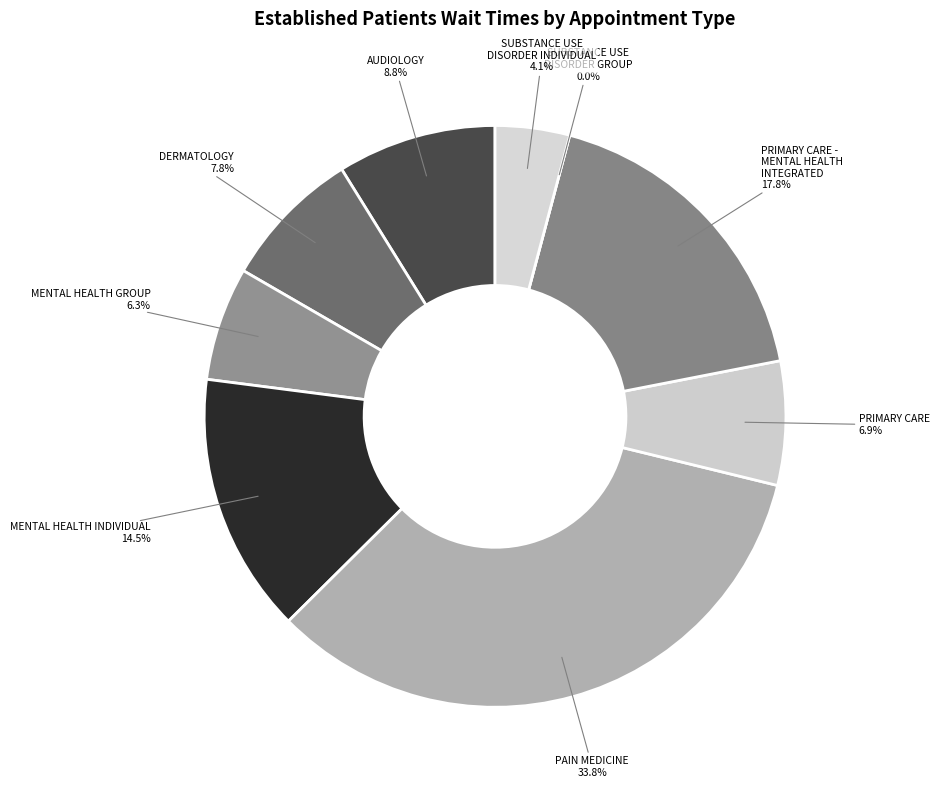

Which has a higher value, PRIMARY CARE - MENTAL HEALTH INTEGRATED or AUDIOLOGY?

PRIMARY CARE - MENTAL HEALTH INTEGRATED